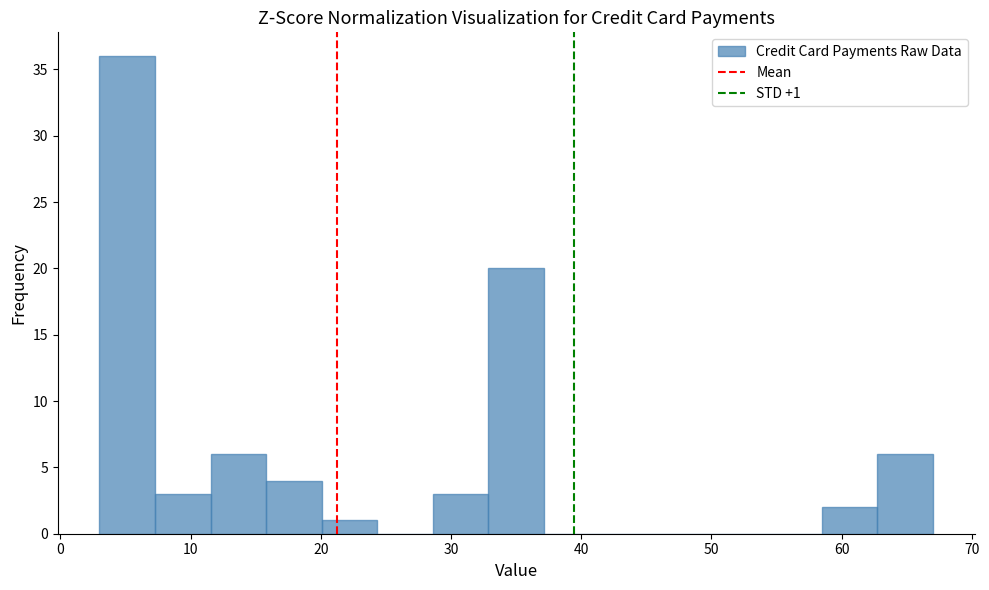

Over which range of the x-axis is the bar tallest?

3 to 7